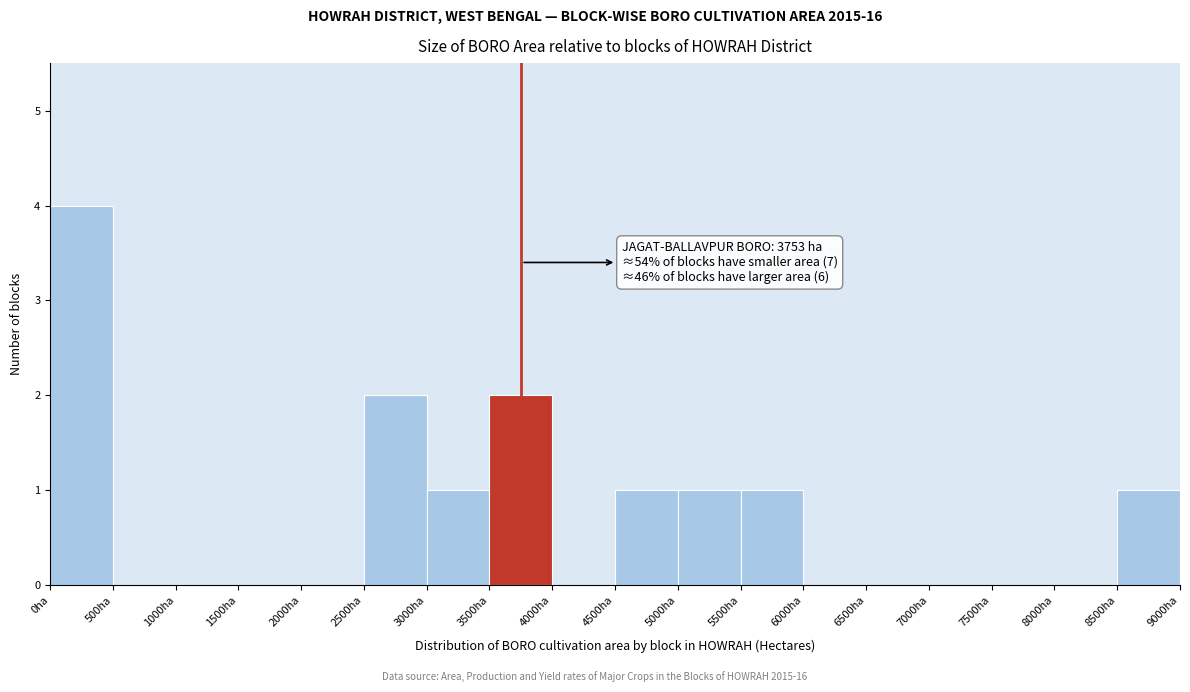

Which range on the x-axis has the tallest bar?

0 to 500